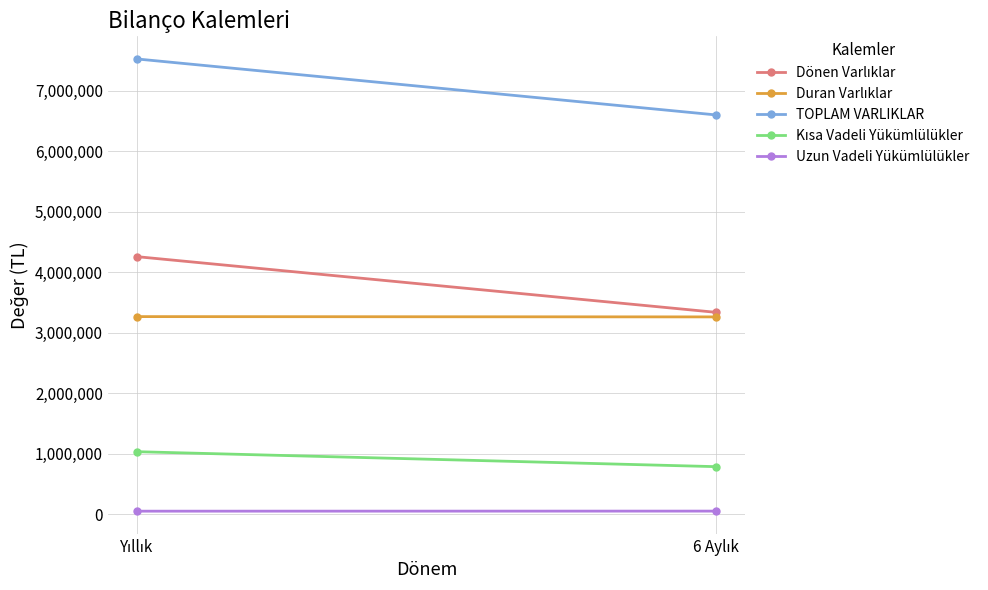

What is the sum of the Dönen Varlıklar values at 6 Aylık and Yıllık?

7598572